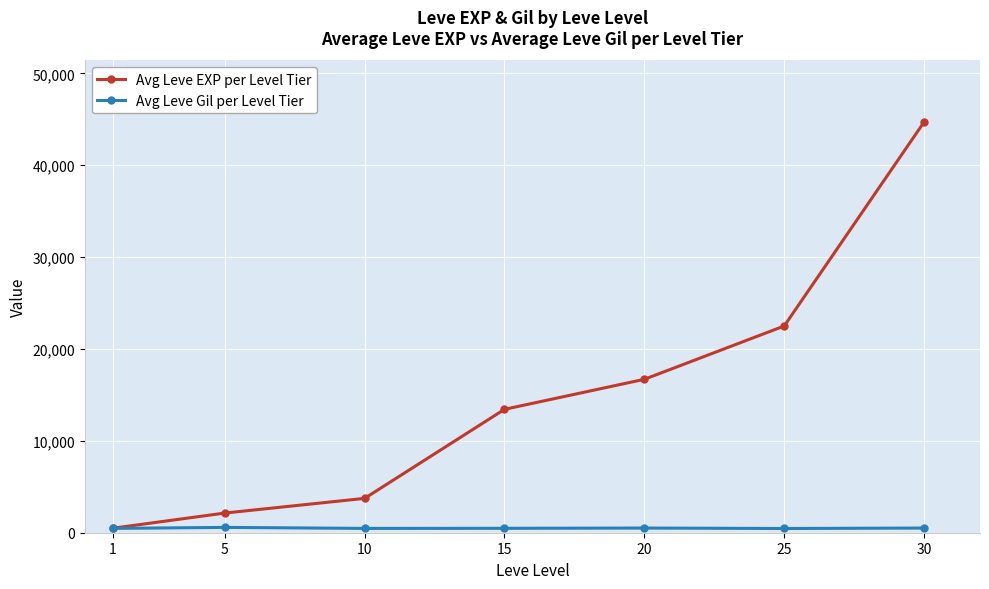

What is the value of the Avg Leve EXP per Level Tier point at the 6th from the left?

22500